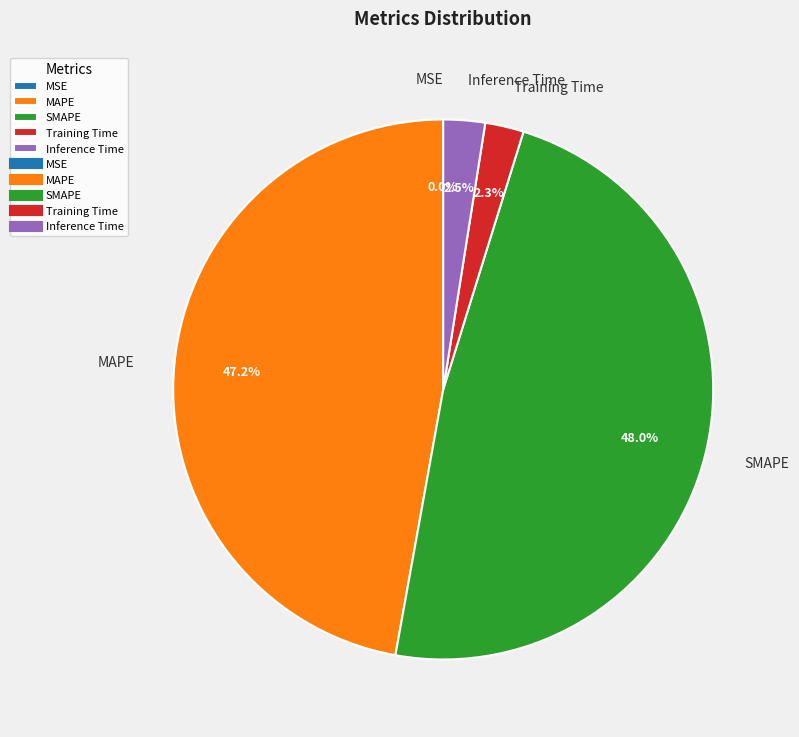

What portion of the pie excludes Inference Time?

97.5%